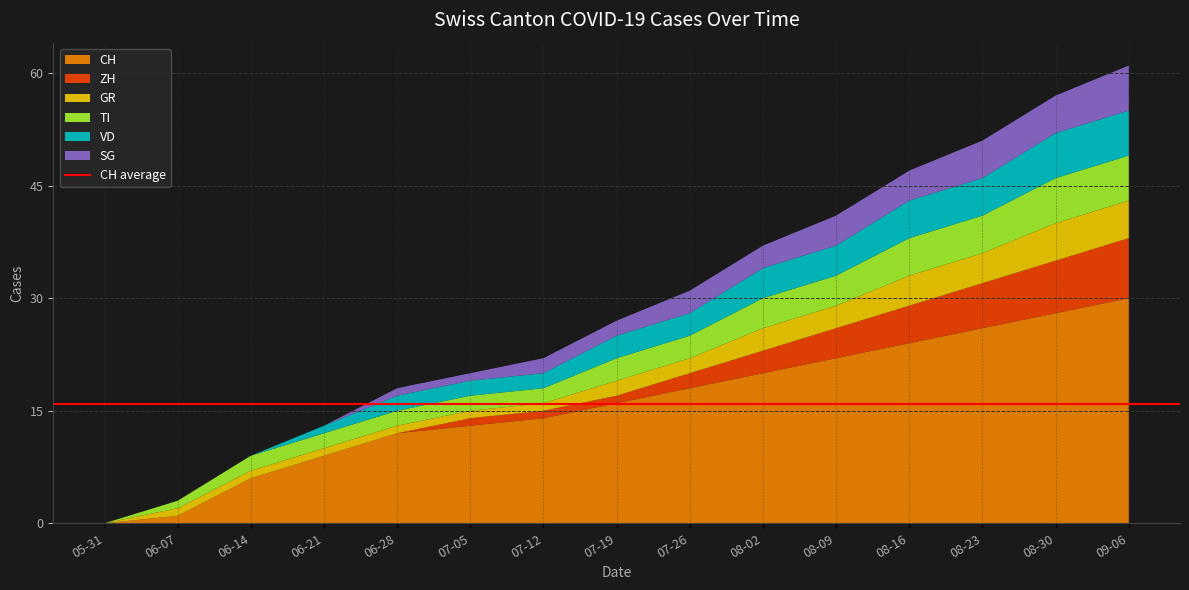

Reading left to right, extract all data points from this chart.

CH: 2020-05-31=0	2020-06-07=1	2020-06-14=6	2020-06-21=9	2020-06-28=12	2020-07-05=13	2020-07-12=14	2020-07-19=16	2020-07-26=18	2020-08-02=20	2020-08-09=22	2020-08-16=24	2020-08-23=26	2020-08-30=28	2020-09-06=30
ZH: 2020-05-31=0	2020-06-07=0	2020-06-14=0	2020-06-21=0	2020-06-28=0	2020-07-05=1	2020-07-12=1	2020-07-19=1	2020-07-26=2	2020-08-02=3	2020-08-09=4	2020-08-16=5	2020-08-23=6	2020-08-30=7	2020-09-06=8
GR: 2020-05-31=0	2020-06-07=1	2020-06-14=1	2020-06-21=1	2020-06-28=1	2020-07-05=1	2020-07-12=1	2020-07-19=2	2020-07-26=2	2020-08-02=3	2020-08-09=3	2020-08-16=4	2020-08-23=4	2020-08-30=5	2020-09-06=5
TI: 2020-05-31=0	2020-06-07=1	2020-06-14=2	2020-06-21=2	2020-06-28=2	2020-07-05=2	2020-07-12=2	2020-07-19=3	2020-07-26=3	2020-08-02=4	2020-08-09=4	2020-08-16=5	2020-08-23=5	2020-08-30=6	2020-09-06=6
VD: 2020-05-31=0	2020-06-07=0	2020-06-14=0	2020-06-21=1	2020-06-28=2	2020-07-05=2	2020-07-12=2	2020-07-19=3	2020-07-26=3	2020-08-02=4	2020-08-09=4	2020-08-16=5	2020-08-23=5	2020-08-30=6	2020-09-06=6
SG: 2020-05-31=0	2020-06-07=0	2020-06-14=0	2020-06-21=0	2020-06-28=1	2020-07-05=1	2020-07-12=2	2020-07-19=2	2020-07-26=3	2020-08-02=3	2020-08-09=4	2020-08-16=4	2020-08-23=5	2020-08-30=5	2020-09-06=6